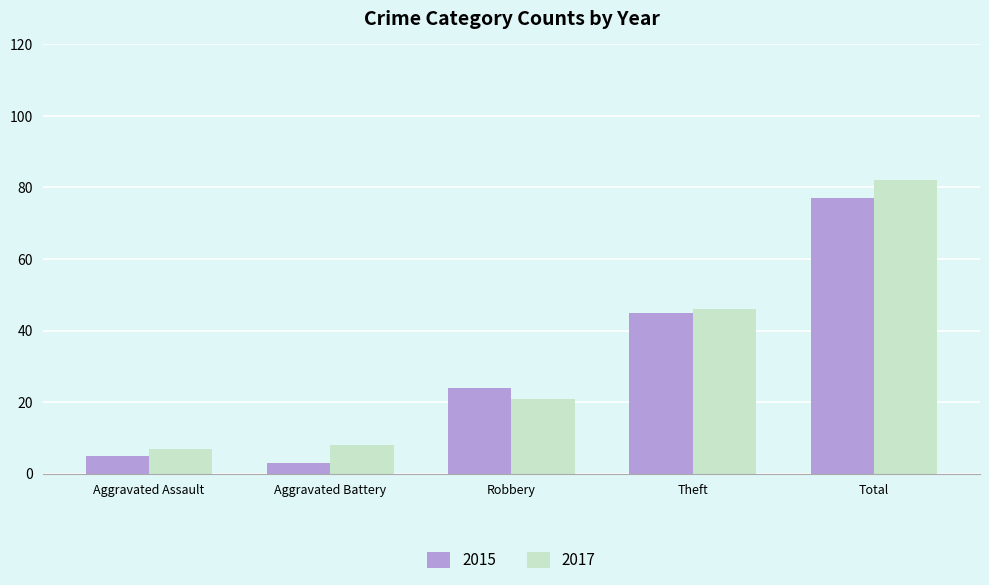

What are all the series names shown in the legend?

2015, 2017